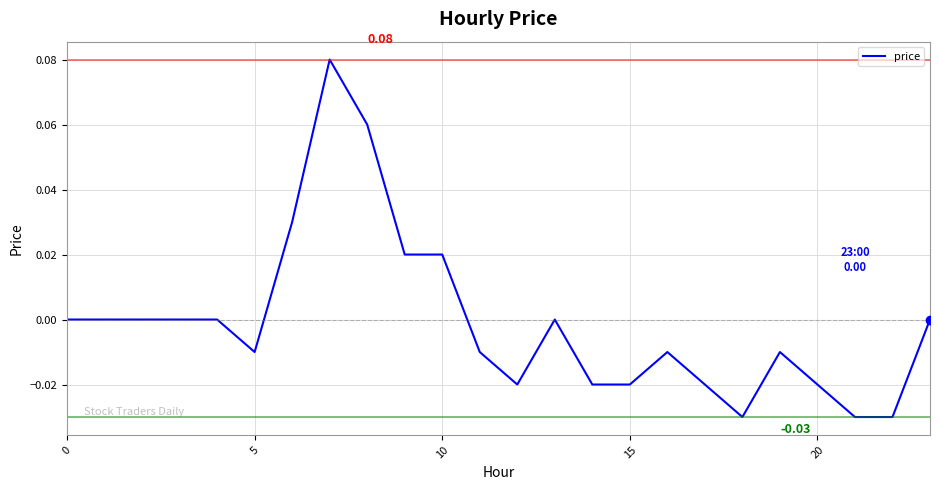

At which category does the data reach its first local peak?

7